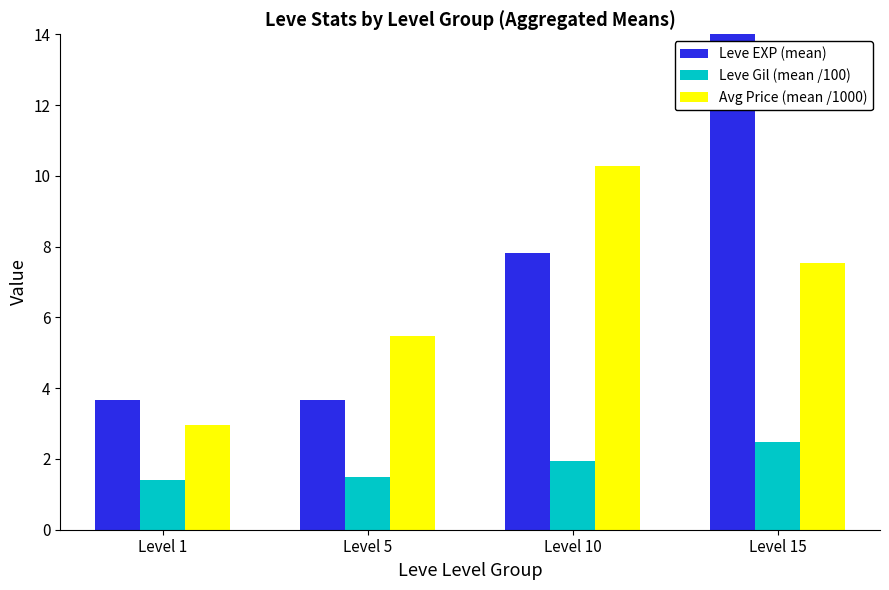

What is the total value across all series at Level 10?

20.1